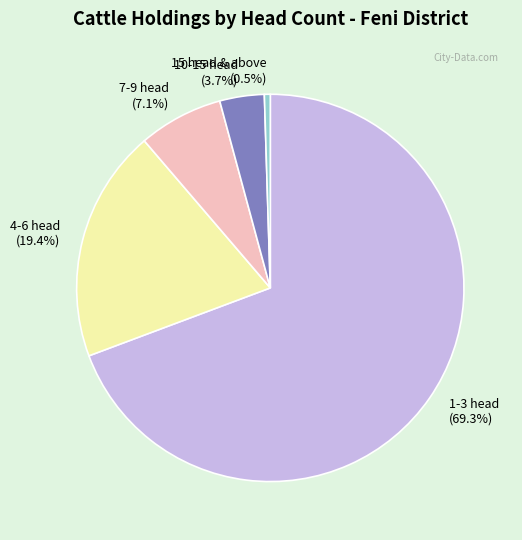

What percentage do 10-15 head and 15 head & above together represent?

4.2%